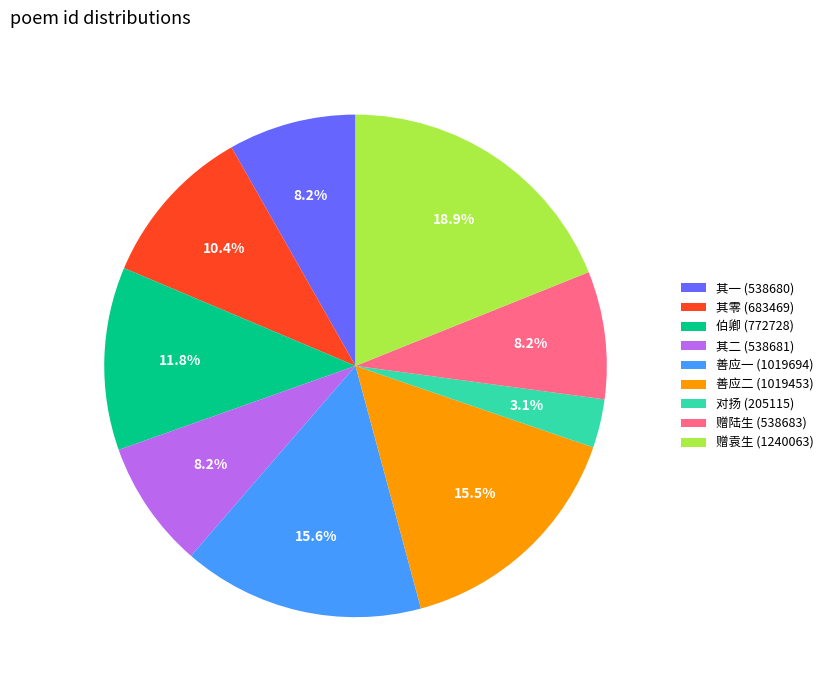

Combined, what portion of the pie is 赠陆生 (538683) and 其零 (683469)?

18.6%